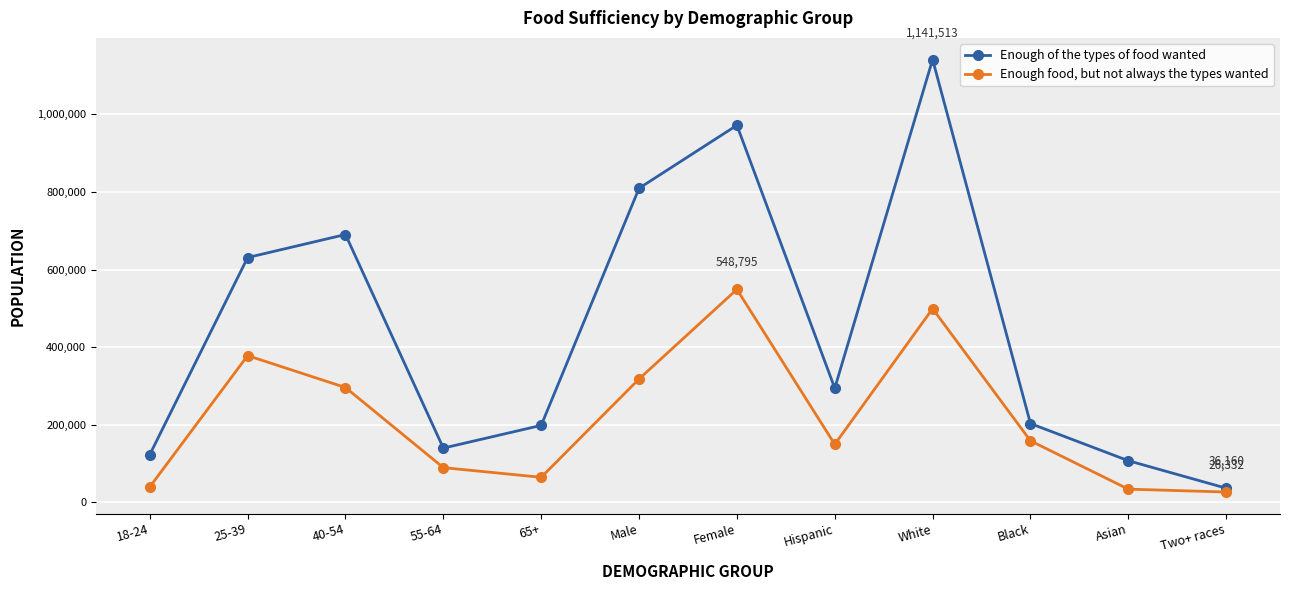

What is the sum of all Enough of the types of food wanted values?

5344572